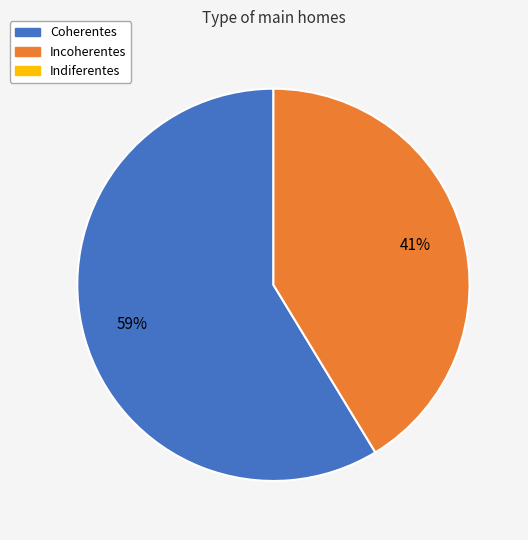

To the nearest percent, what is the average slice percentage?

50%